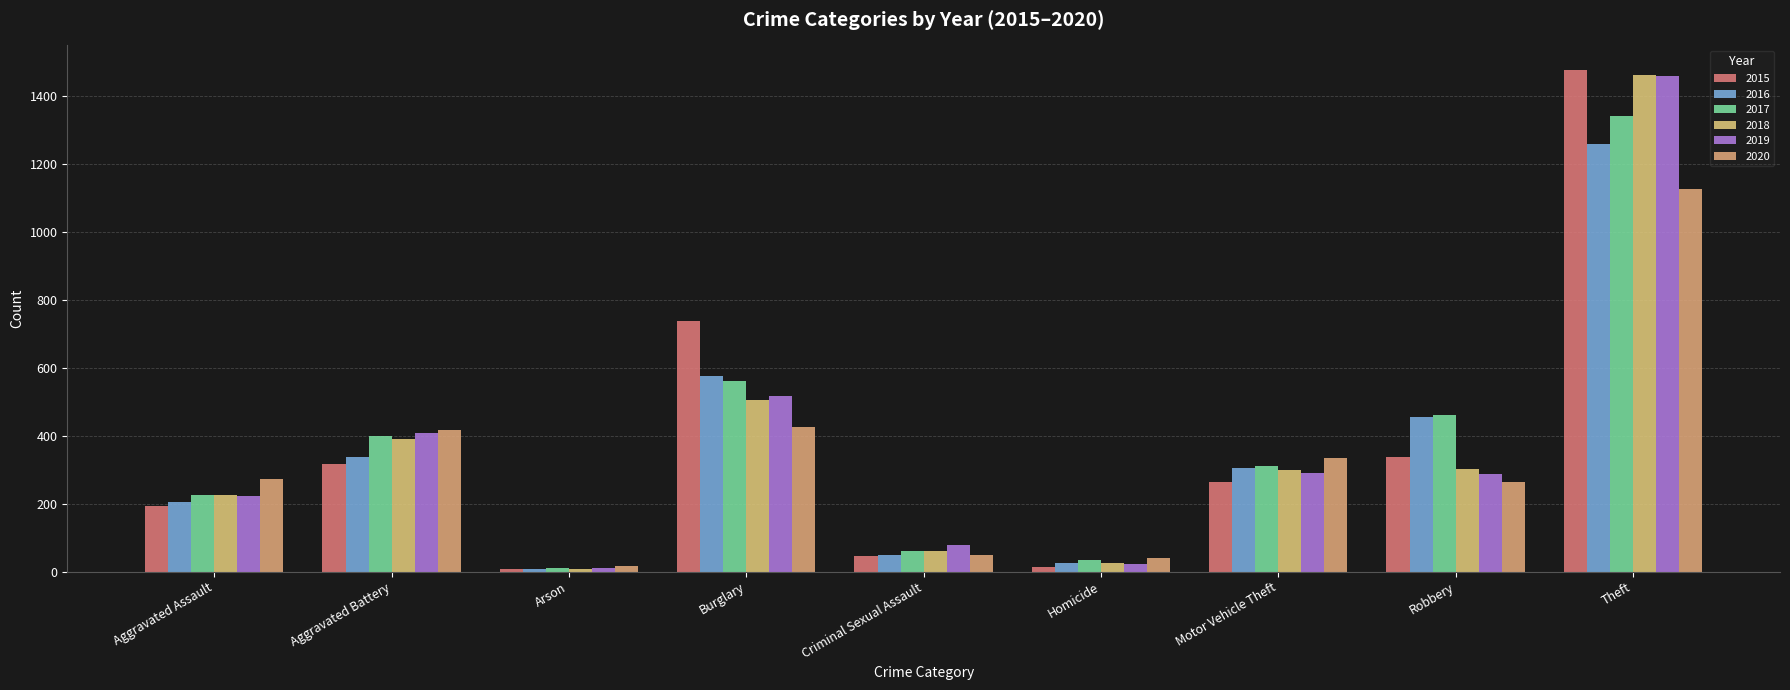

What is the average value of the 2020 series?

327